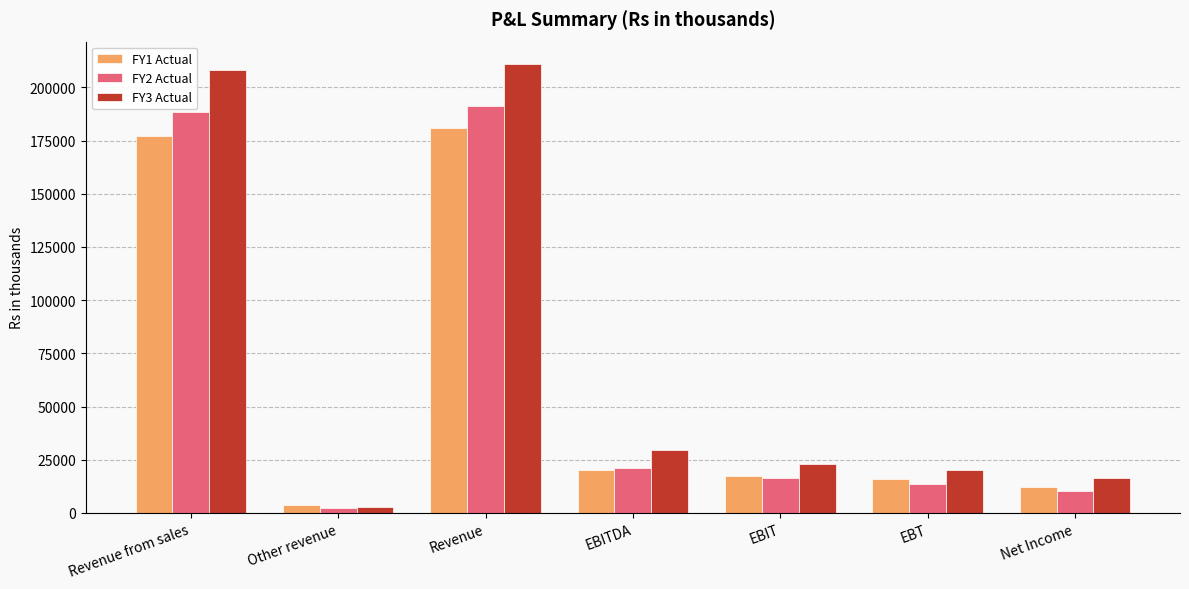

Which series has the largest total across all categories?

FY3 Actual